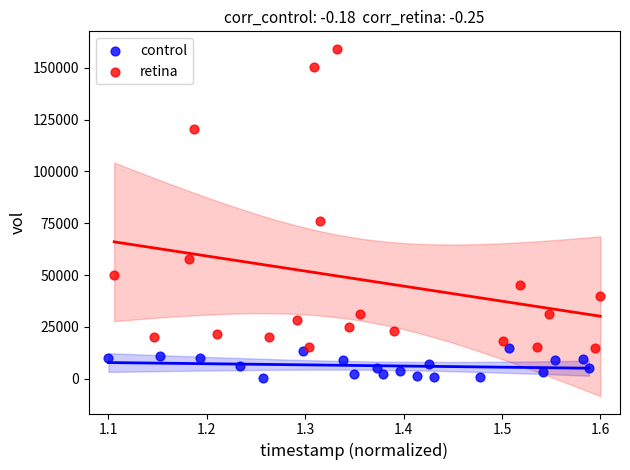

Which series contains the lowest Y value?

control